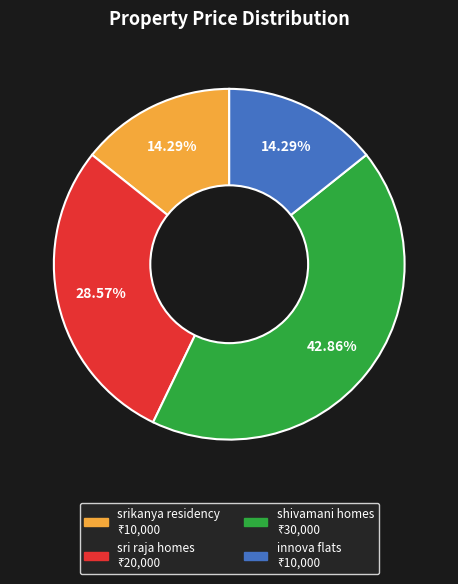

Which category has the biggest portion of the pie?

shivamani homes